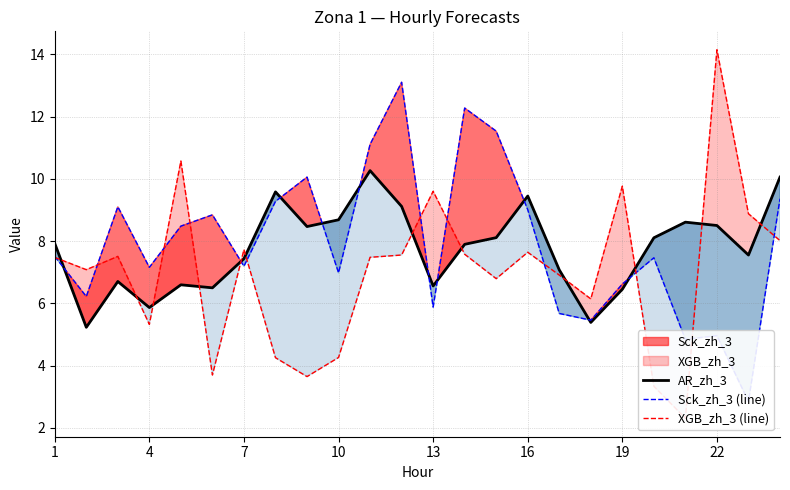

True or false: AR_zh_3 and XGB_zh_3 (line) cross at least once.

True